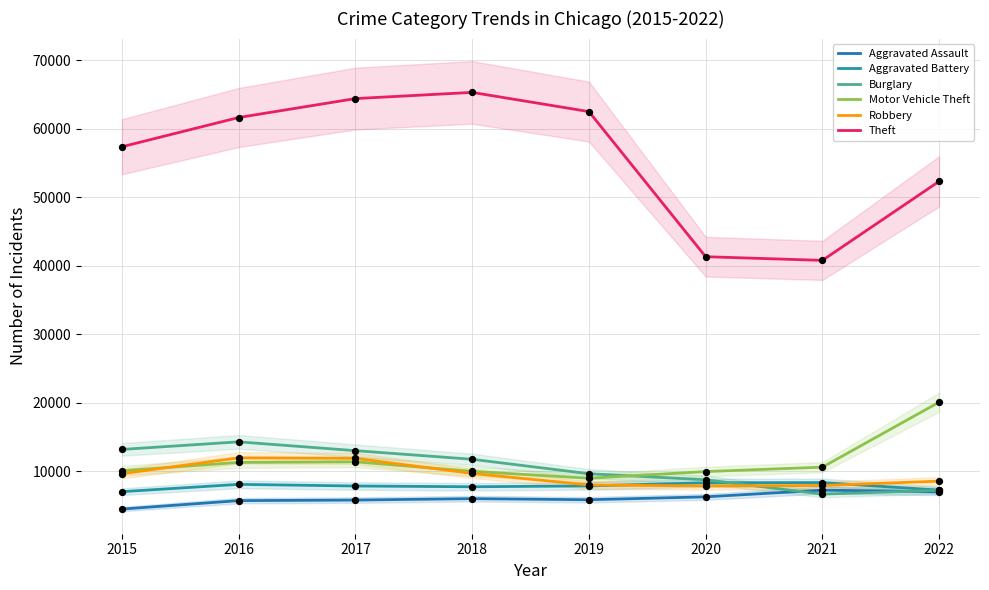

Which series contains the highest Y value?

Theft